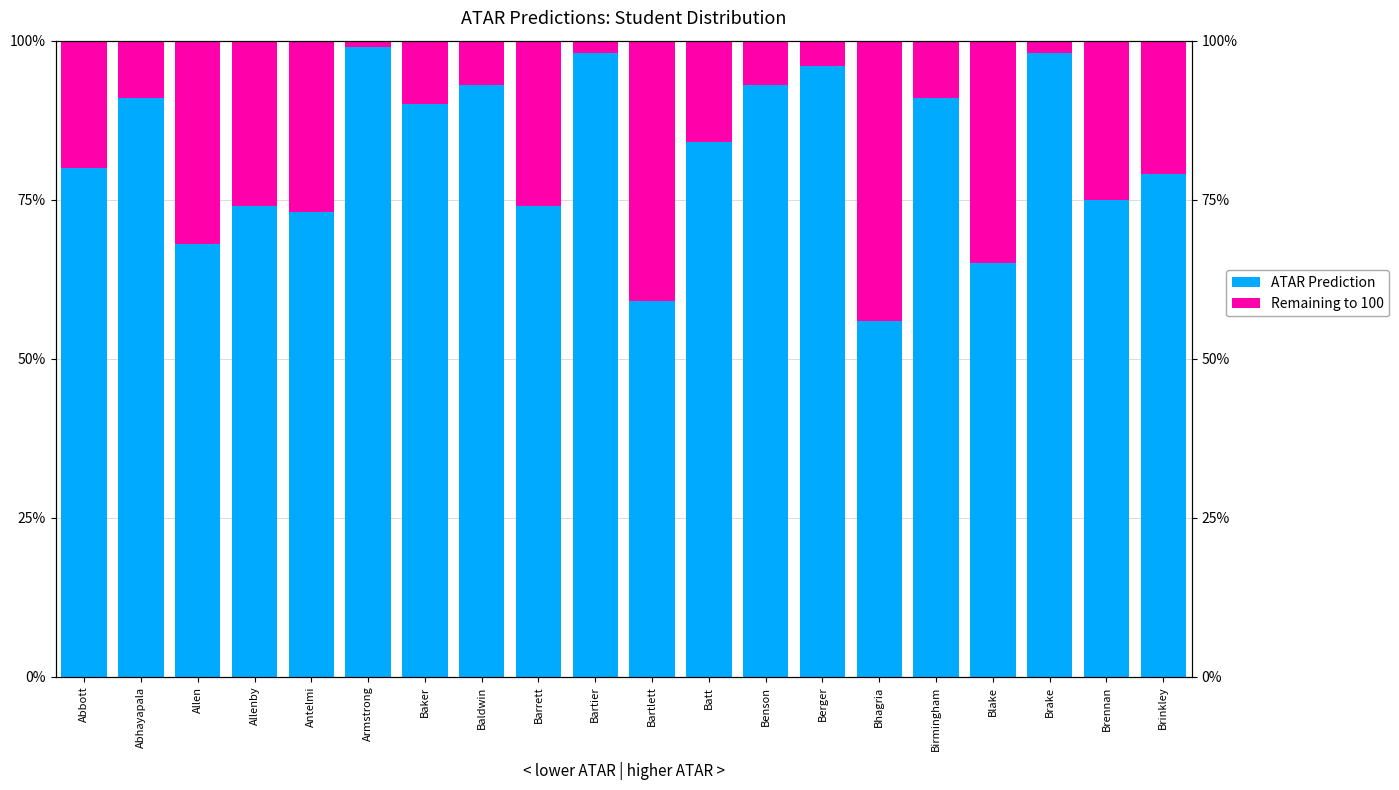

Reading left to right, transcribe all the data shown in this chart.

ATAR Prediction: Abbott=80	Abhayapala=91	Allen=68	Allenby=74	Antelmi=73	Armstrong=99	Baker=90	Baldwin=93	Barrett=74	Bartier=98	Bartlett=59	Batt=84	Benson=93	Berger=96	Bhagria=56	Birmingham=91	Blake=65	Brake=98	Brennan=75	Brinkley=79
Remaining to 100: Abbott=20	Abhayapala=9	Allen=32	Allenby=26	Antelmi=27	Armstrong=1	Baker=10	Baldwin=7	Barrett=26	Bartier=2	Bartlett=41	Batt=16	Benson=7	Berger=4	Bhagria=44	Birmingham=9	Blake=35	Brake=2	Brennan=25	Brinkley=21